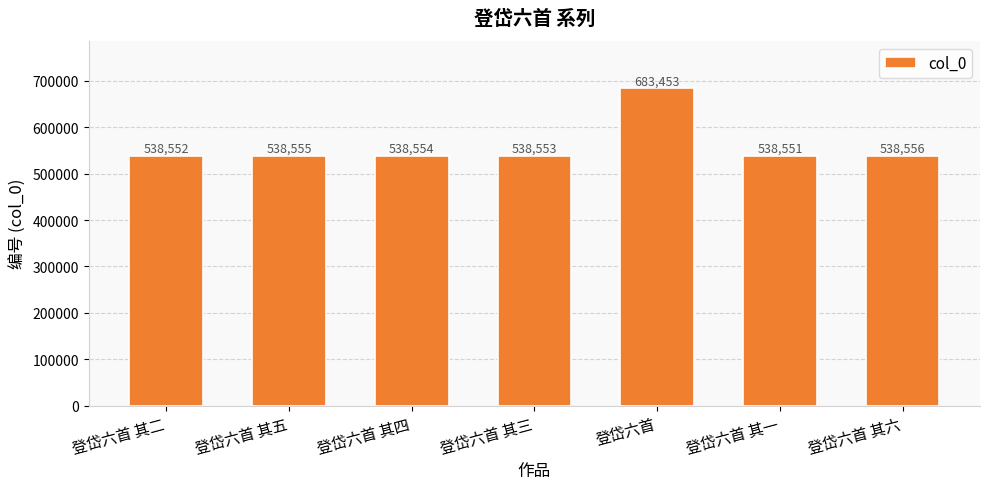

What is the value of the 3rd bar from the left?

538554